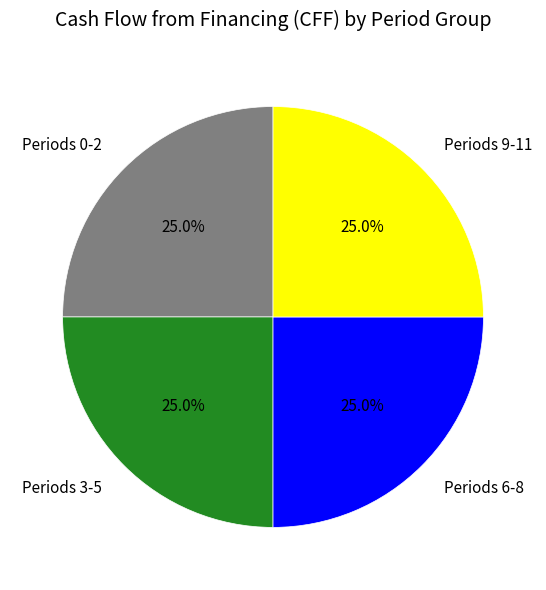

Approximately how many times larger is the value at Periods 6-8 compared to Periods 9-11?

1.0